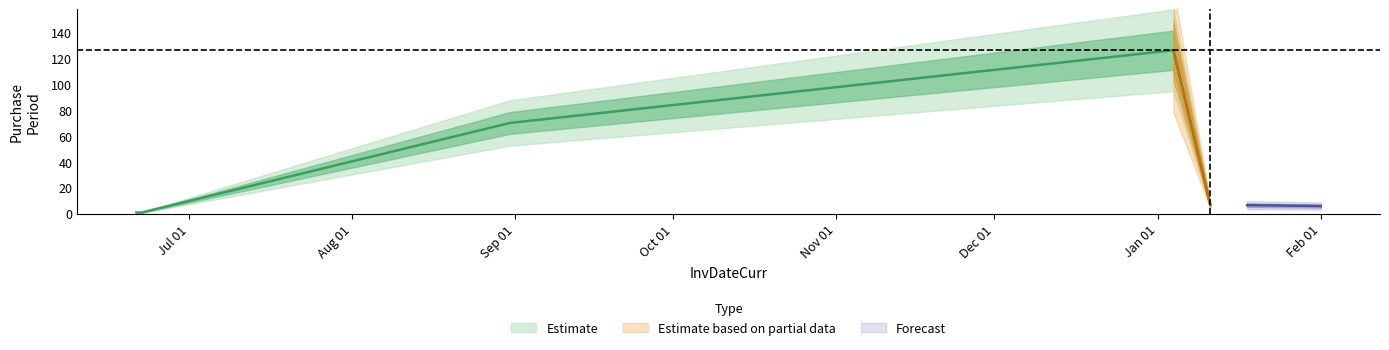

Does the chart have visible grid lines?

No